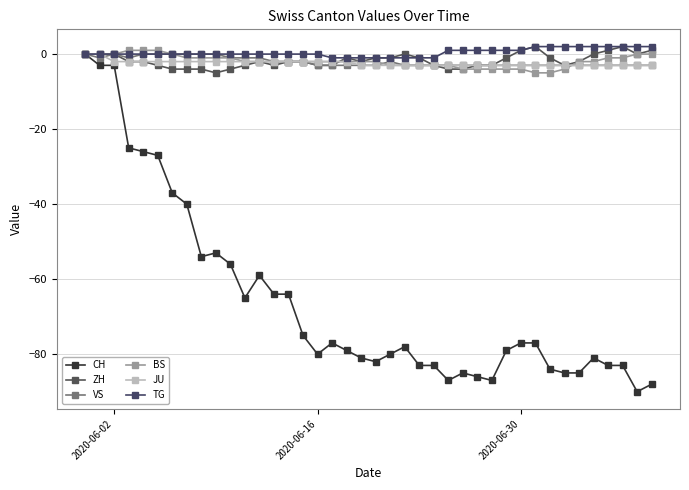

What are all the series names shown in the legend?

CH, ZH, VS, BS, JU, TG